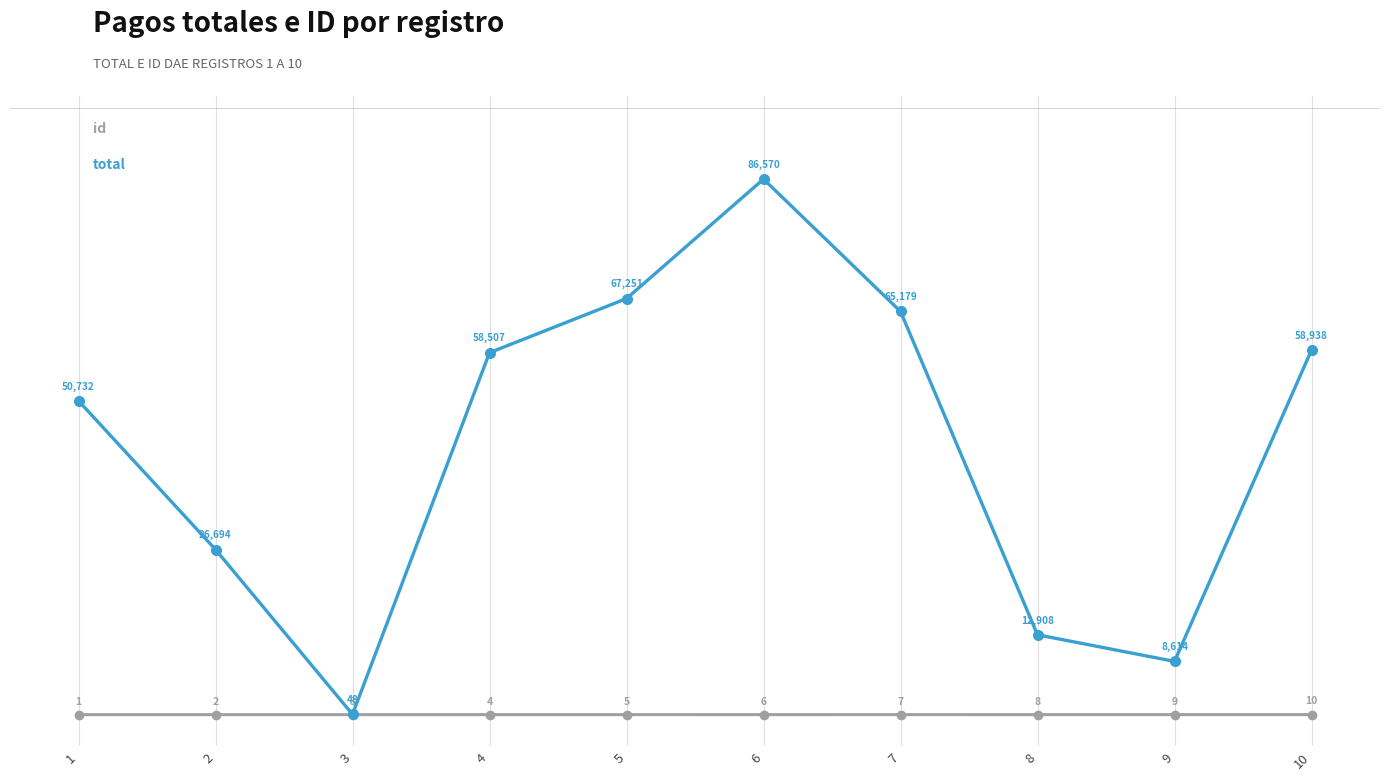

What is the total value across all series at 2?

26696